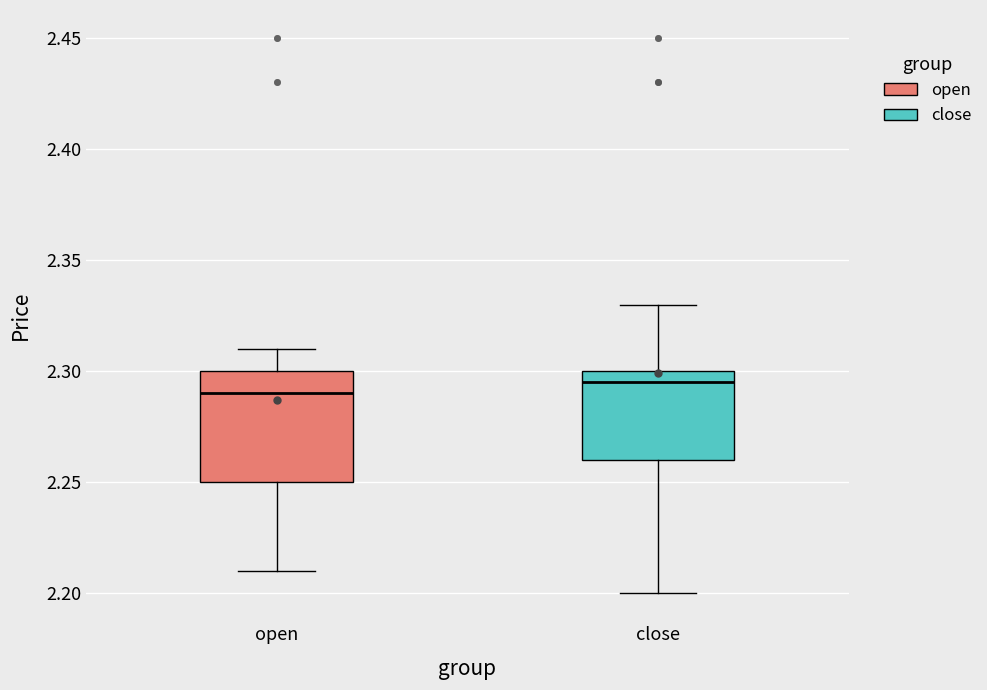

Reading left to right, transcribe this box plot: for each box, give where its median line is, the range the box spans, and where its two whiskers end, as read against the y-axis. The values are not printed on the chart, so give them approximately, as read against the axis.

open: median 2.290, box 2.250 to 2.300, whiskers 2.210 to 2.310
close: median 2.295, box 2.260 to 2.300, whiskers 2.200 to 2.330